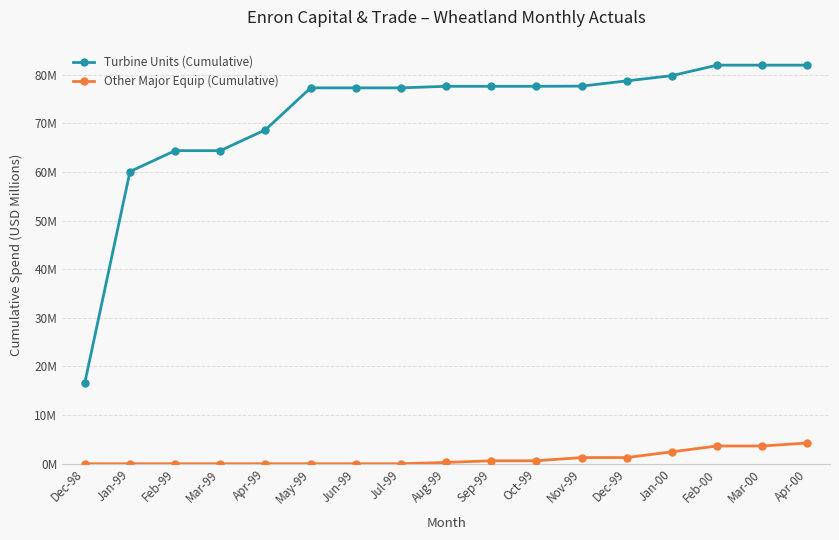

What are all the series names shown in the legend?

Turbine Units (Cumulative), Other Major Equip (Cumulative)